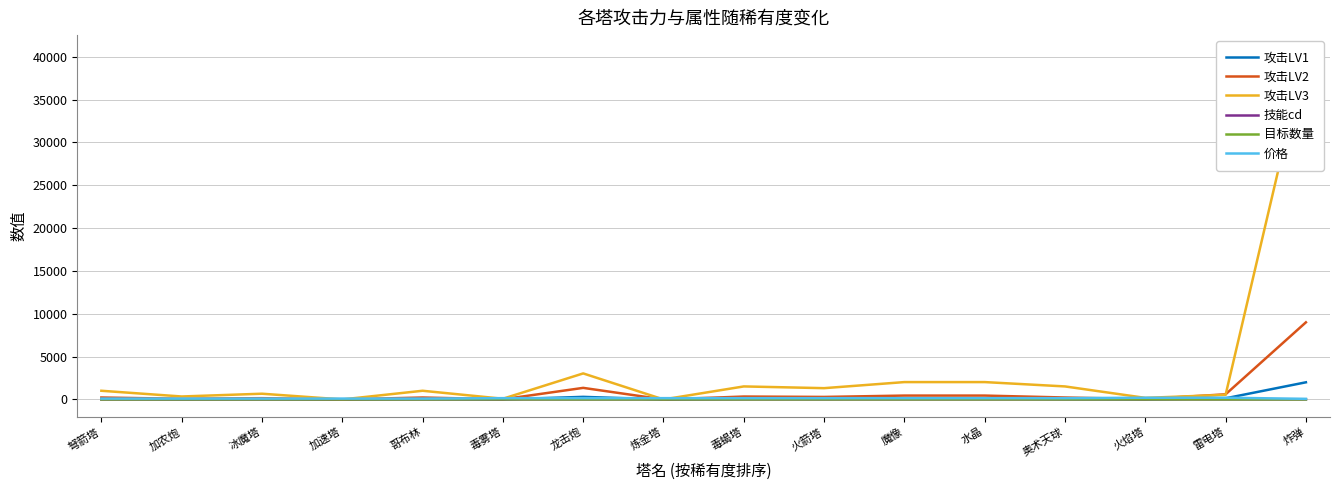

List the series in order of their peak value, lowest first.

技能cd, 目标数量, 价格, 攻击LV1, 攻击LV2, 攻击LV3